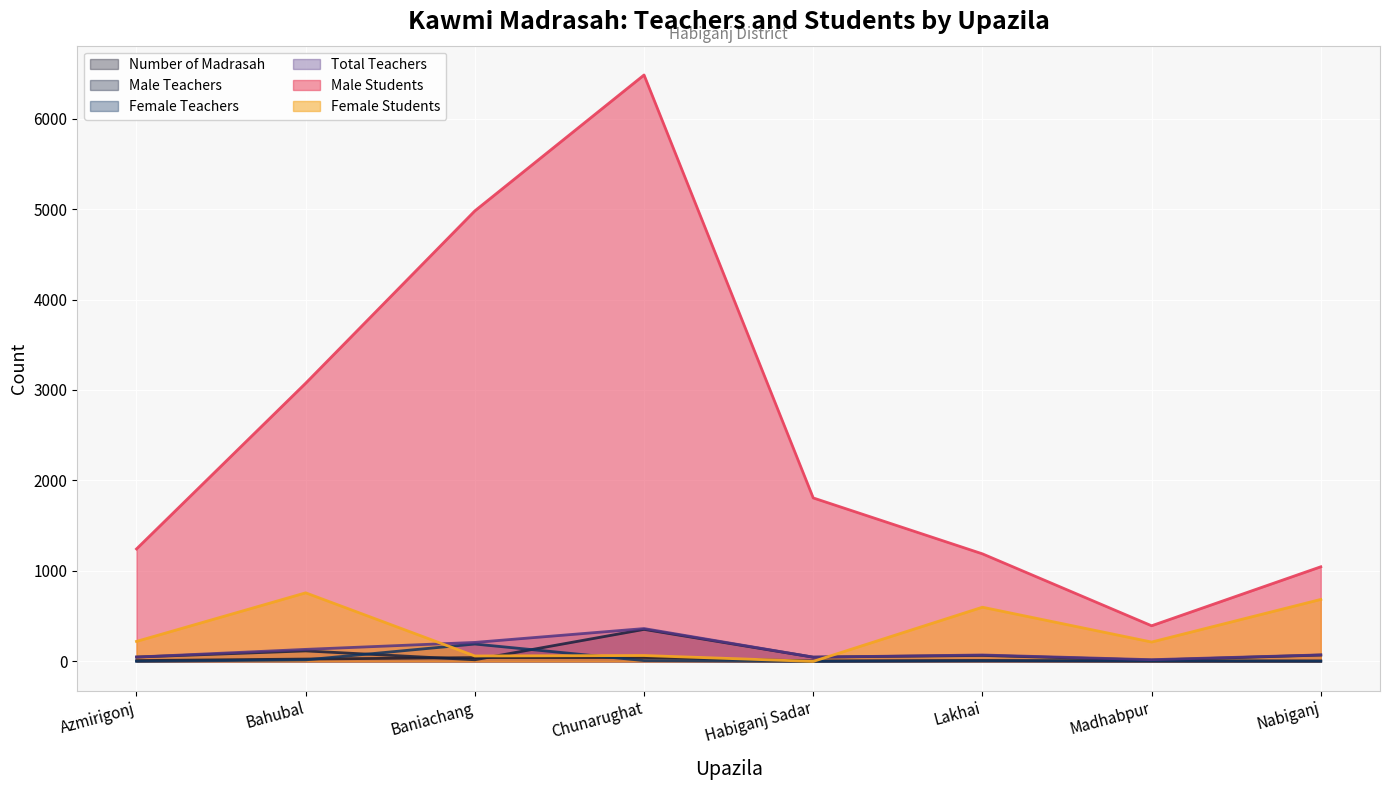

What is the sum of the Number of Madrasah values at Azmirigonj and Lakhai?

19